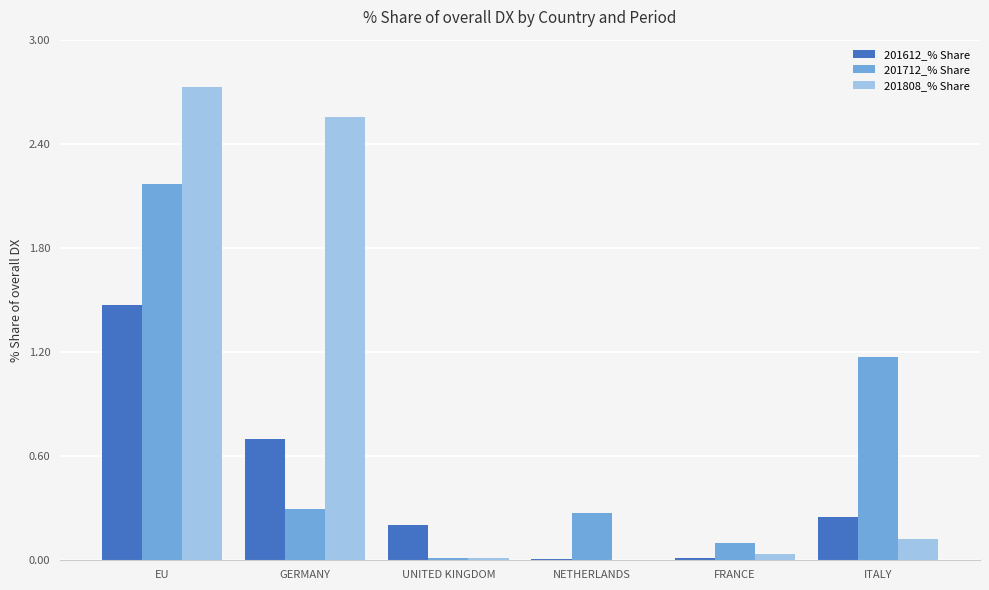

What is the sum of all 201712_% Share values?

4.0